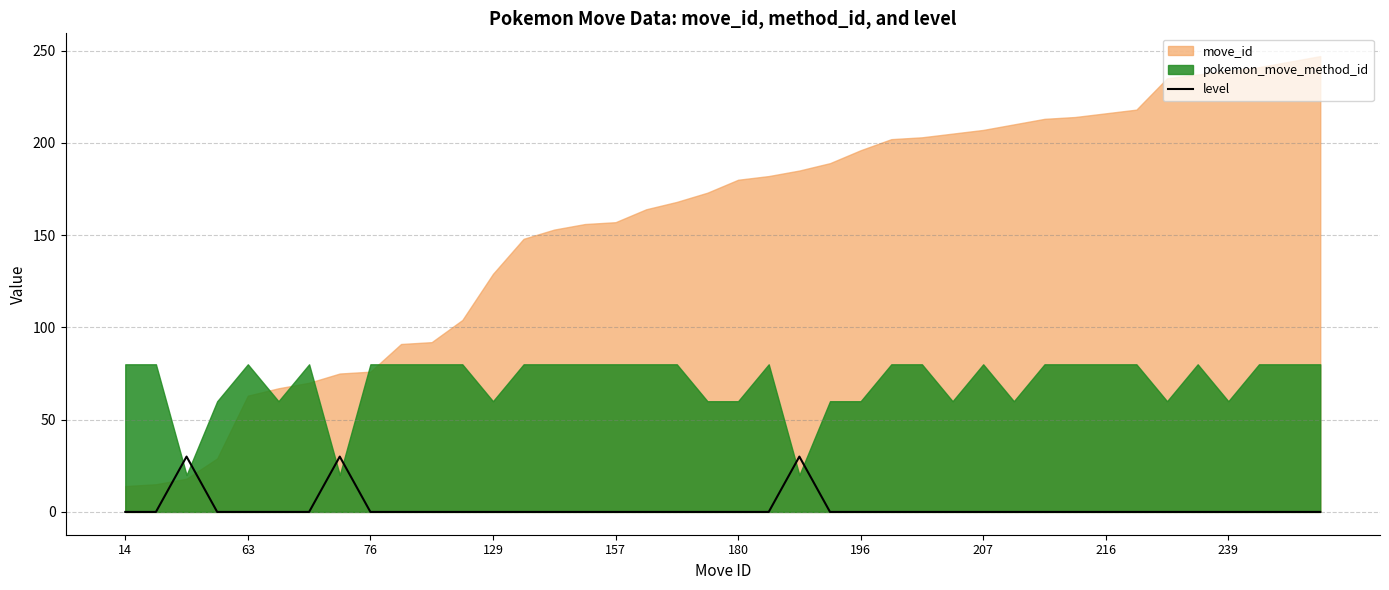

Where is the data nearest to the value 15?

14